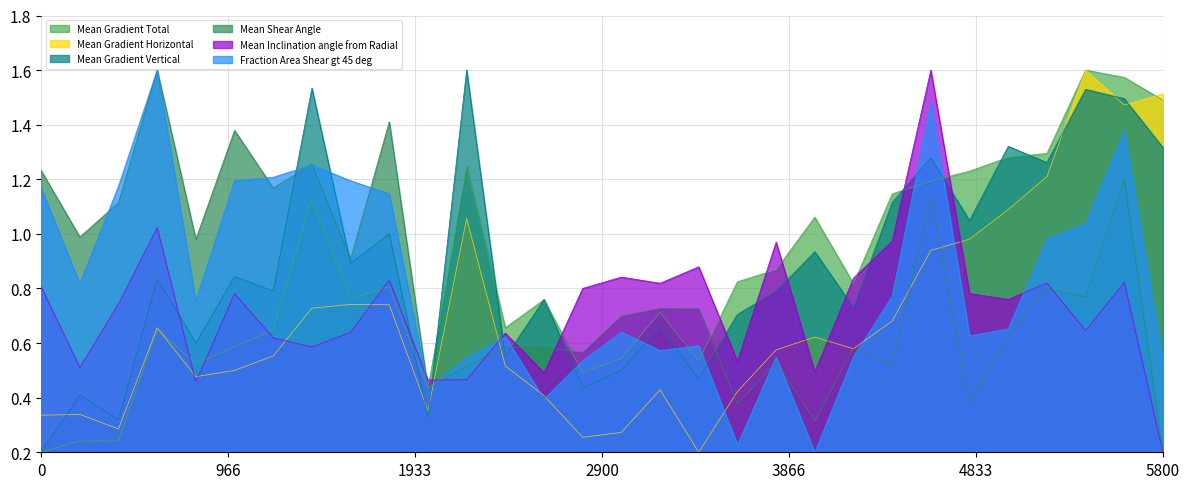

What is the label of the 22nd point from the right?

15:58